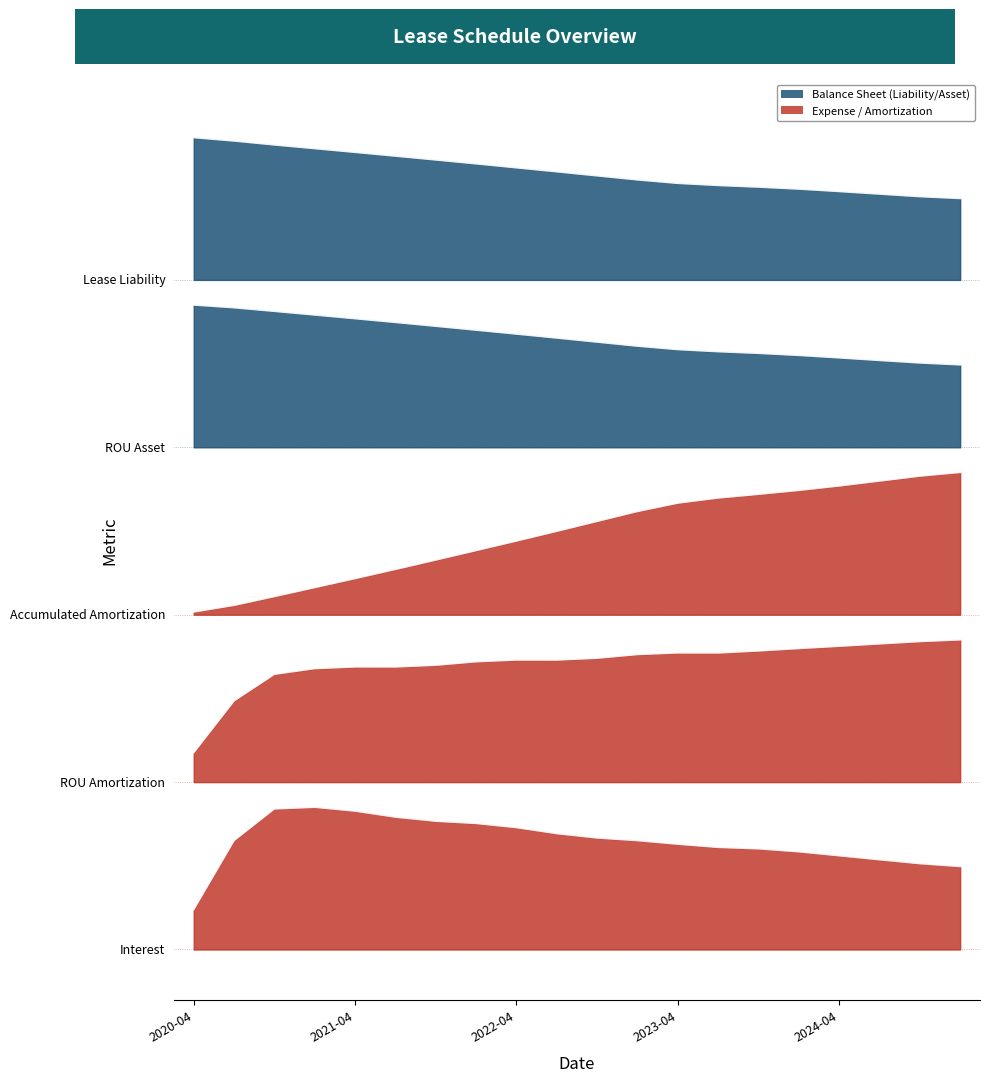

What is the total value across all series at interest?

10.7